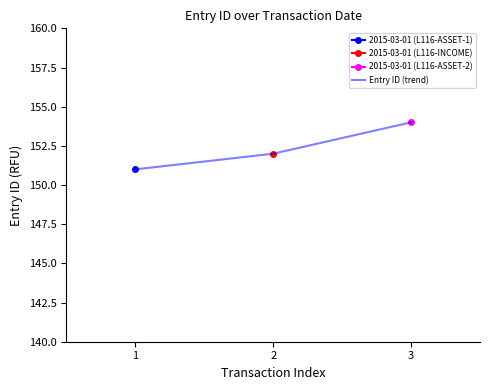

True or false: the data shows 201 at 1.

False